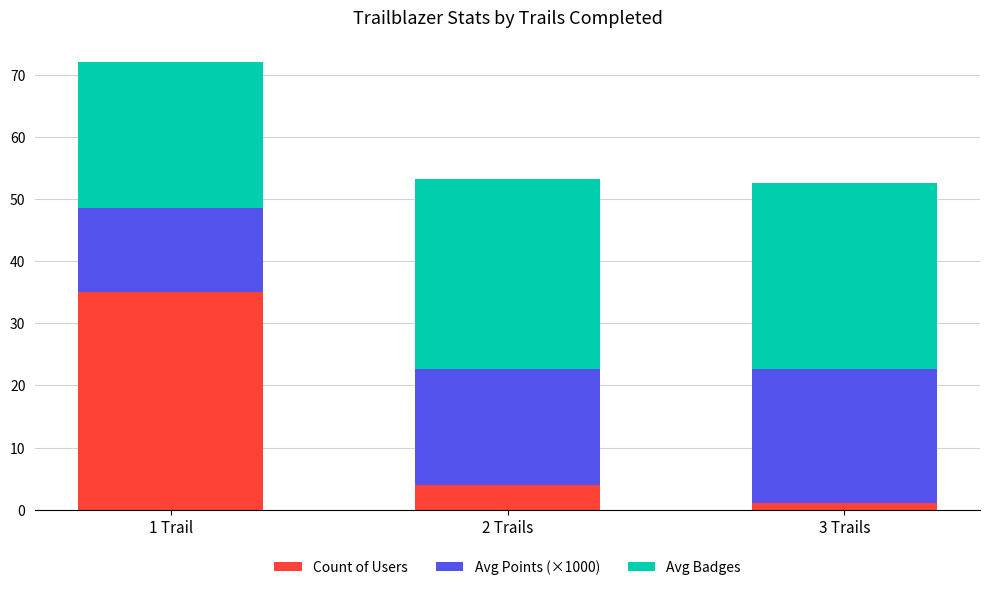

How many values in the Count of Users series are below 4?

1